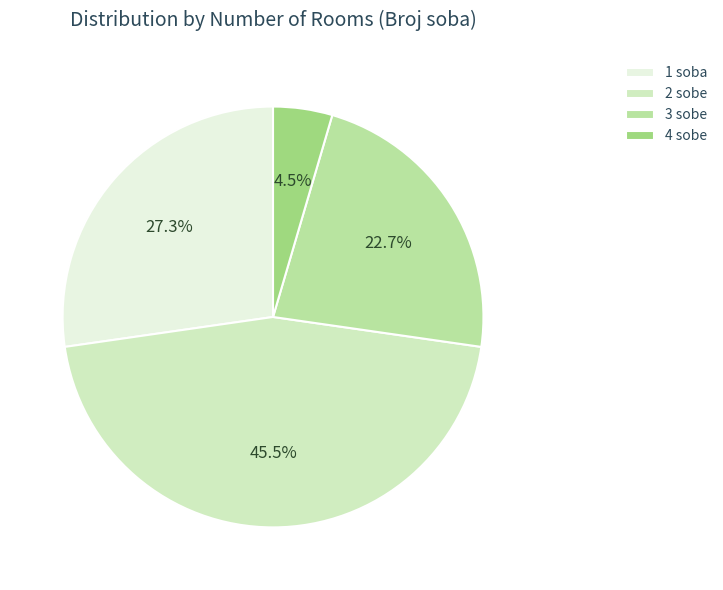

To the nearest percent, what is the difference between the 1 soba and 2 sobe slice percentages?

18%